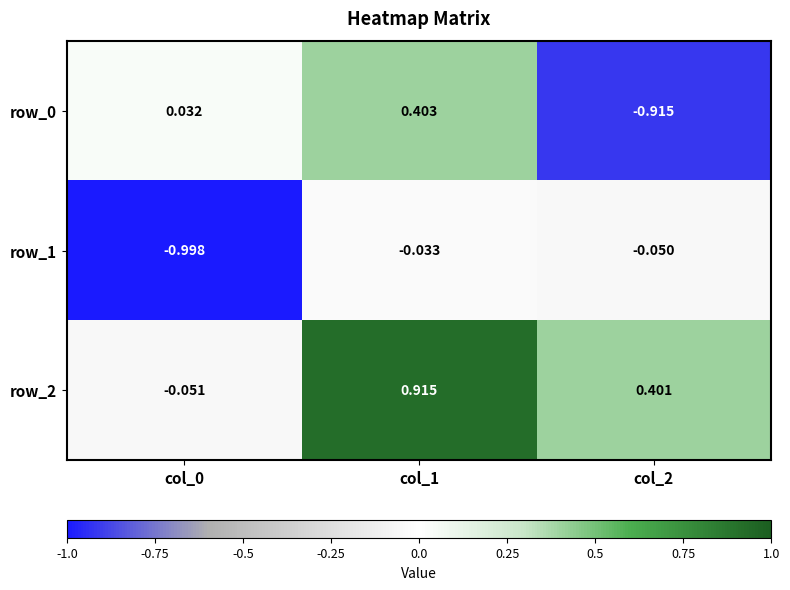

Is the value of row_1 at col_0 greater than the value of row_0 at col_0?

No